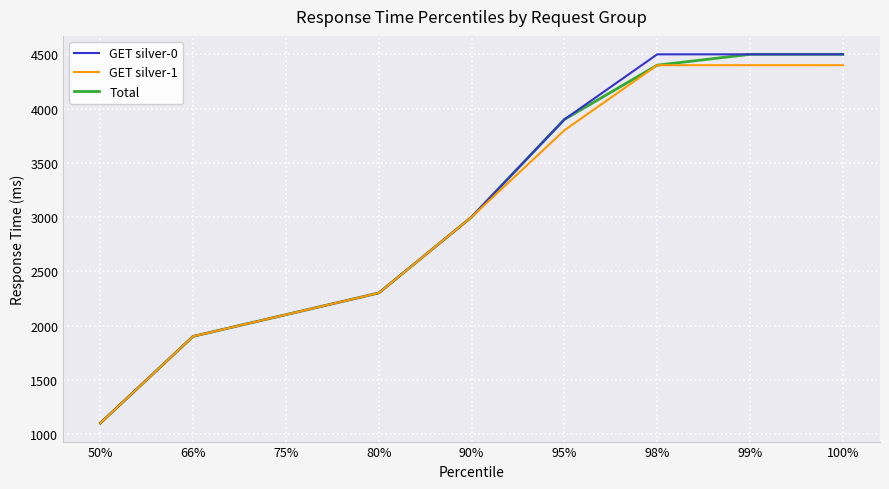

What is the difference between the highest and lowest values at 99%?

100